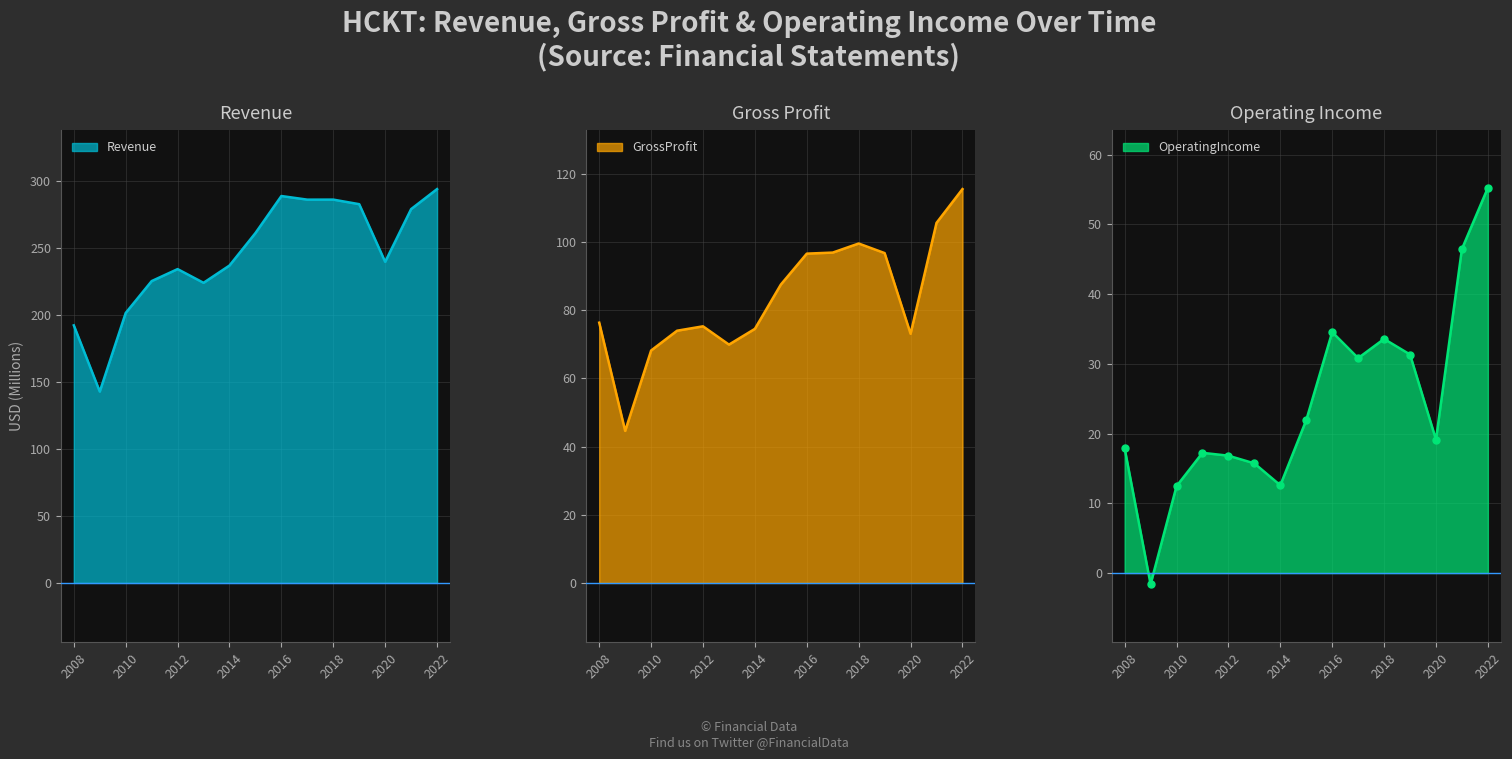

Reading left to right, list all the values displayed in this chart.

Revenue: 2008=192.1	2009=142.7	2010=201.3	2011=225.1	2012=234.1	2013=223.8	2014=236.7	2015=260.9	2016=288.6	2017=285.9	2018=285.9	2019=282.5	2020=239.5	2021=278.8	2022=293.7
GrossProfit: 2008=76.4	2009=44.6	2010=68.2	2011=74.0	2012=75.3	2013=69.9	2014=74.6	2015=87.6	2016=96.6	2017=96.9	2018=99.6	2019=96.8	2020=73.1	2021=105.7	2022=115.6
OperatingIncome: 2008=17.9	2009=-1.6	2010=12.5	2011=17.2	2012=16.8	2013=15.7	2014=12.6	2015=21.9	2016=34.6	2017=30.8	2018=33.6	2019=31.3	2020=19.1	2021=46.5	2022=55.2